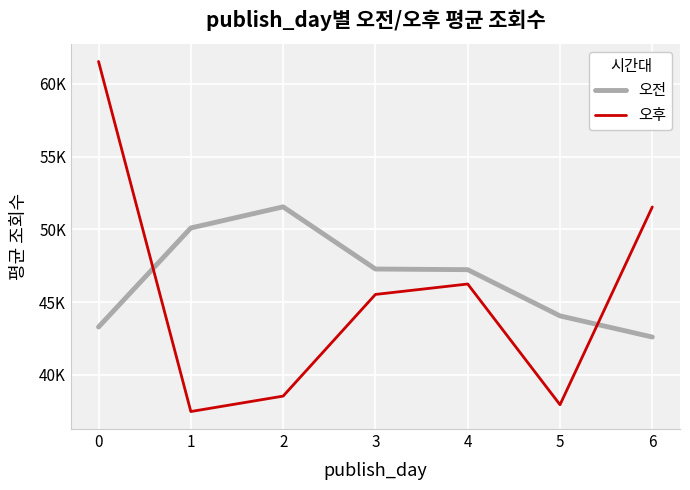

At which label is 오후 closest to 49508?

6